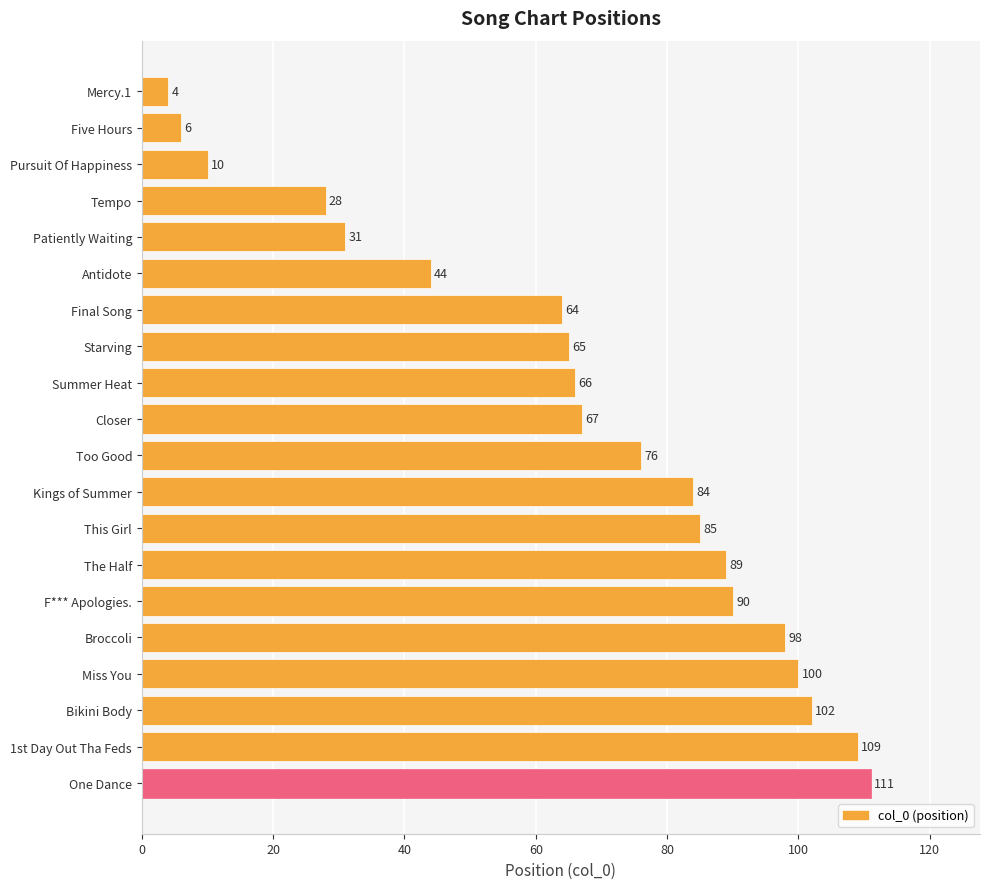

Is it true that the value at Broccoli is 46?

False